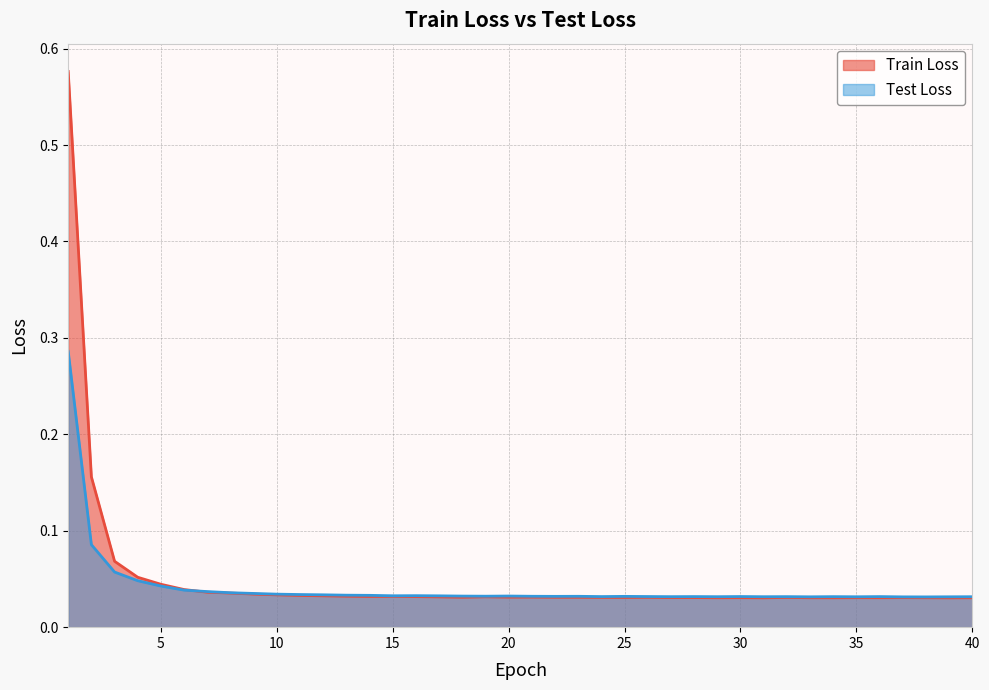

Reading left to right, what are all the values shown in this chart?

Train Loss: 1=0.6	2=0.2	3=0.1	4=0.1	5=0.0	6=0.0	7=0.0	8=0.0	9=0.0	10=0.0	11=0.0	12=0.0	13=0.0	14=0.0	15=0.0	16=0.0	17=0.0	18=0.0	19=0.0	20=0.0	21=0.0	22=0.0	23=0.0	24=0.0	25=0.0	26=0.0	27=0.0	28=0.0	29=0.0	30=0.0	31=0.0	32=0.0	33=0.0	34=0.0	35=0.0	36=0.0	37=0.0	38=0.0	39=0.0	40=0.0
Test Loss: 1=0.3	2=0.1	3=0.1	4=0.0	5=0.0	6=0.0	7=0.0	8=0.0	9=0.0	10=0.0	11=0.0	12=0.0	13=0.0	14=0.0	15=0.0	16=0.0	17=0.0	18=0.0	19=0.0	20=0.0	21=0.0	22=0.0	23=0.0	24=0.0	25=0.0	26=0.0	27=0.0	28=0.0	29=0.0	30=0.0	31=0.0	32=0.0	33=0.0	34=0.0	35=0.0	36=0.0	37=0.0	38=0.0	39=0.0	40=0.0